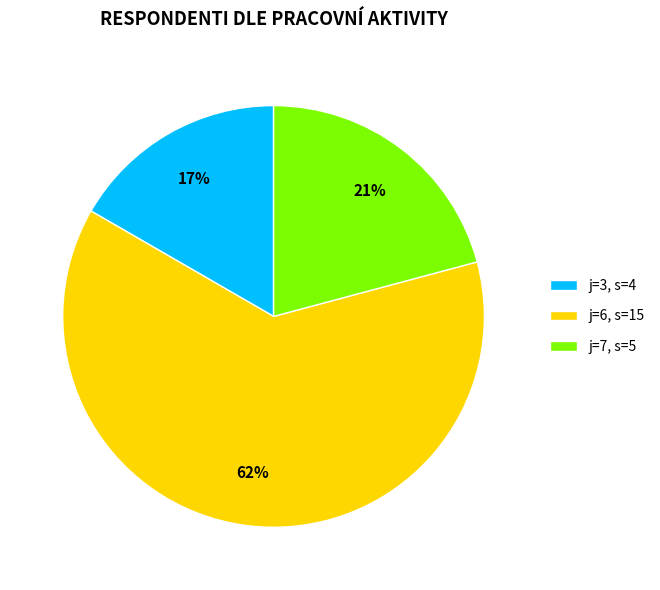

To the nearest percent, what portion does j=3, s=4 represent?

17%